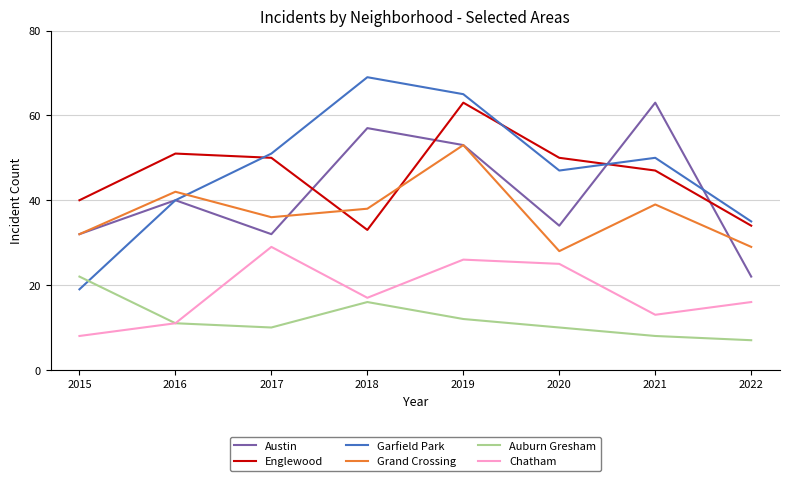

Which series has the largest range (max minus min)?

Garfield Park